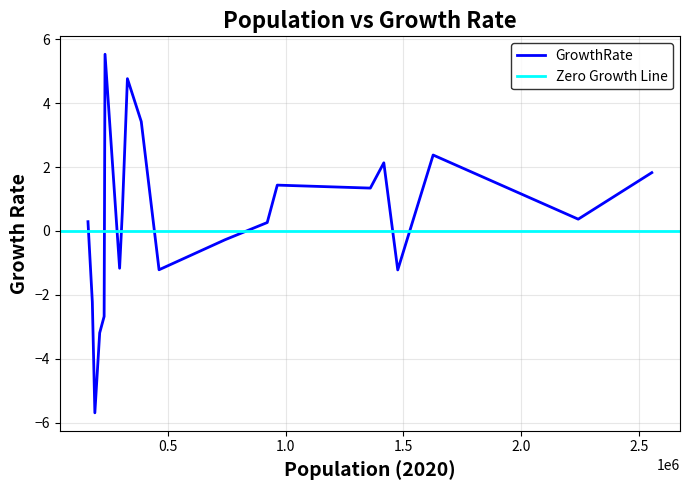

At which label is the value closest to 0?

921569